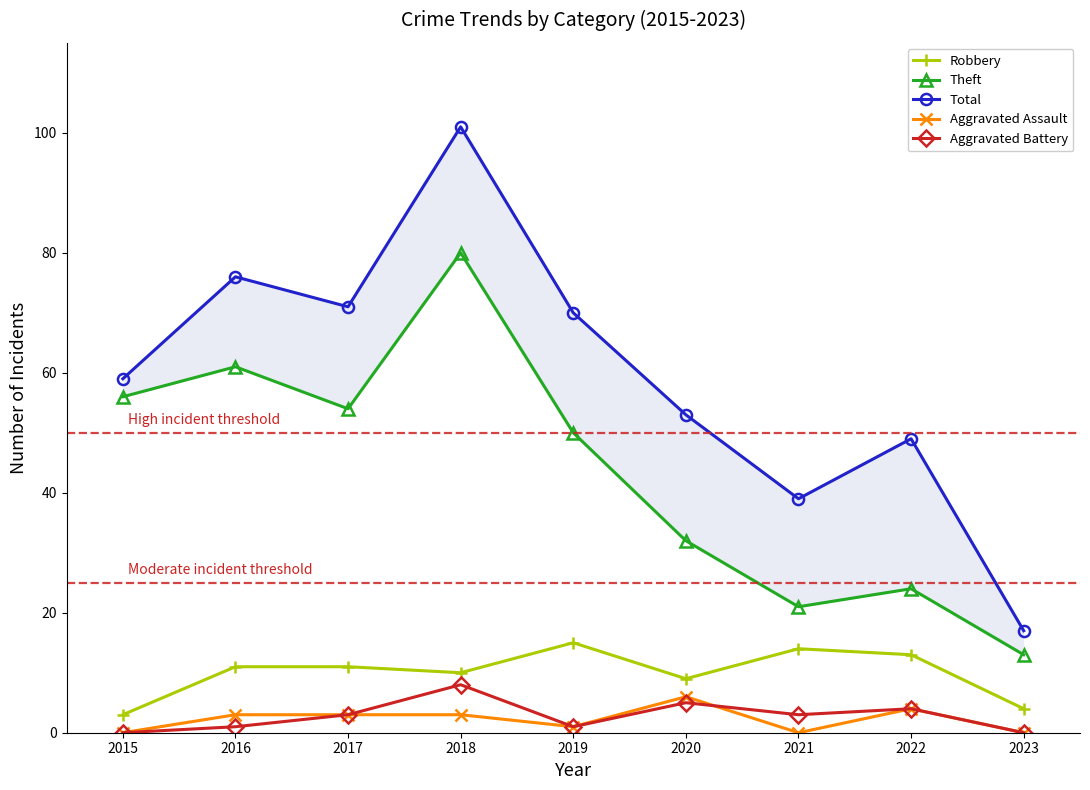

Reading left to right, list all the values displayed in this chart.

Robbery: 2015=3	2016=11	2017=11	2018=10	2019=15	2020=9	2021=14	2022=13	2023=4
Theft: 2015=56	2016=61	2017=54	2018=80	2019=50	2020=32	2021=21	2022=24	2023=13
Total: 2015=59	2016=76	2017=71	2018=101	2019=70	2020=53	2021=39	2022=49	2023=17
Aggravated Assault: 2015=0	2016=3	2017=3	2018=3	2019=1	2020=6	2021=0	2022=4	2023=0
Aggravated Battery: 2015=0	2016=1	2017=3	2018=8	2019=1	2020=5	2021=3	2022=4	2023=0